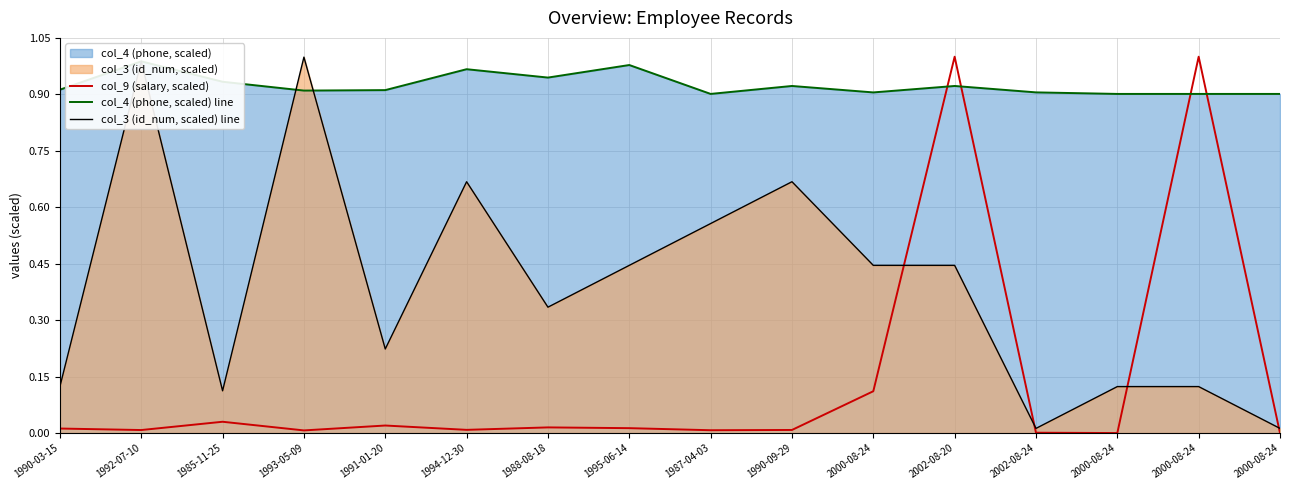

What is the difference between the maximum and minimum values in the col_4 (phone, scaled) line series?

0.1